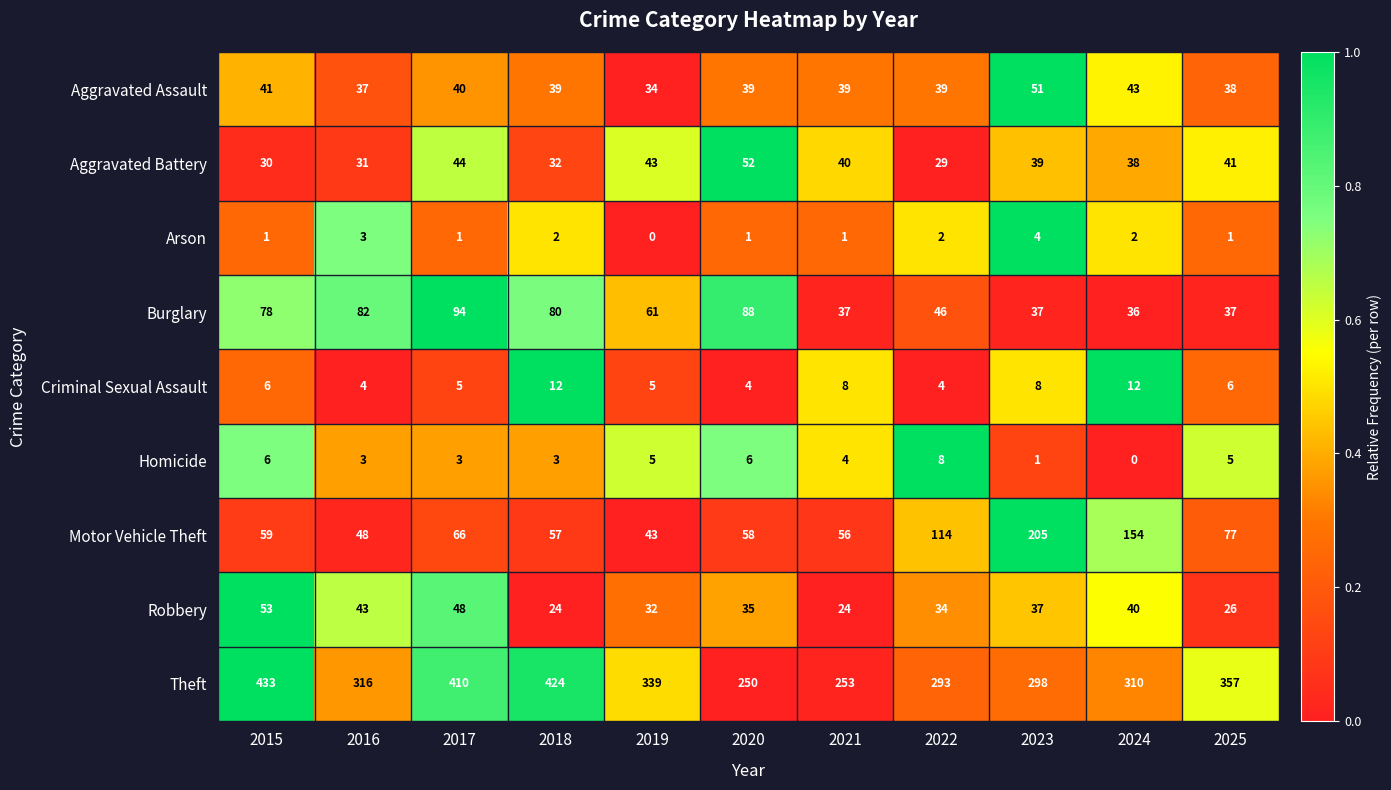

How many data points does each series have?

11